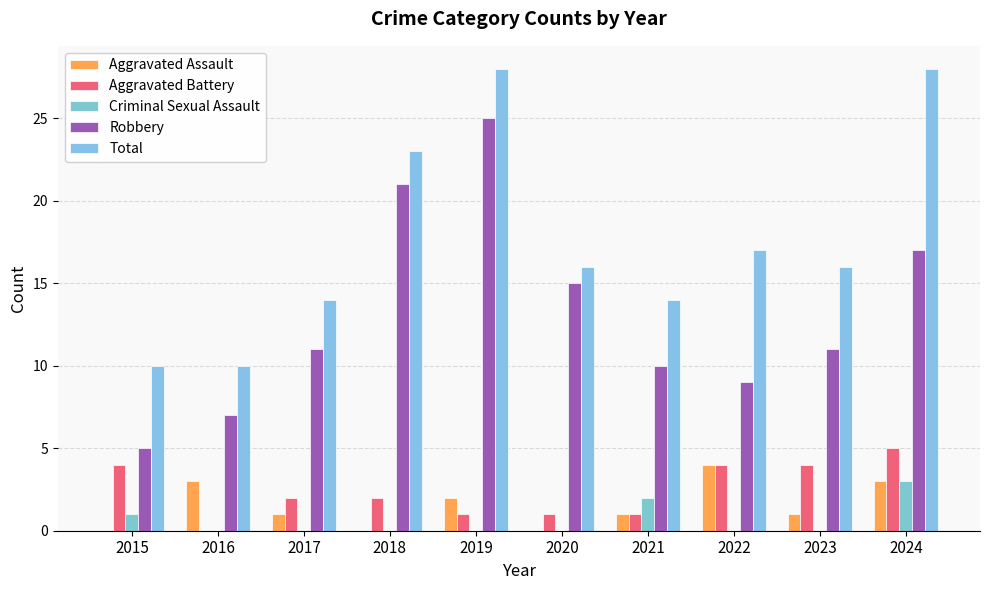

Are the bars grouped side by side (vs. stacked)?

Yes